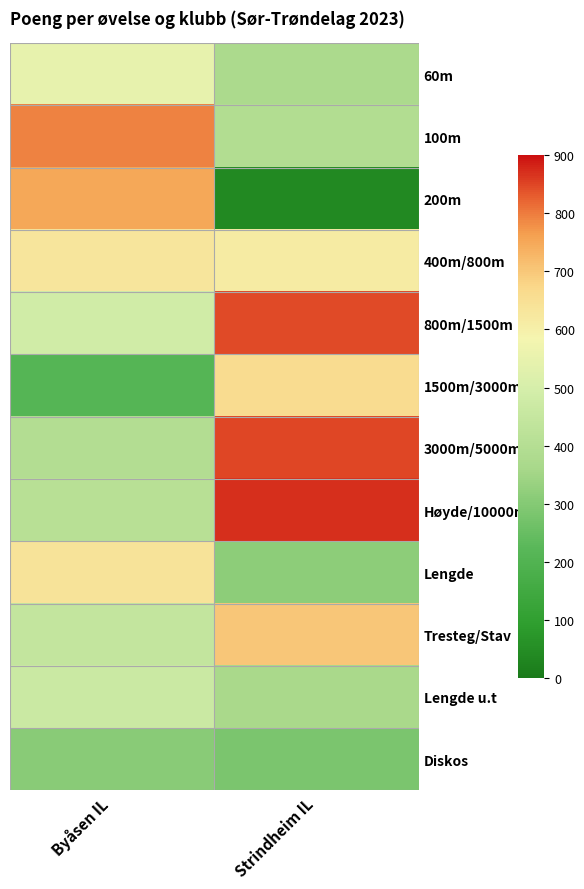

Reading left to right, transcribe all the data shown in this chart.

60m: Byåsen IL=545	Strindheim IL=374
100m: Byåsen IL=794	Strindheim IL=391
200m: Byåsen IL=752	Strindheim IL=39
400m/800m: Byåsen IL=632	Strindheim IL=614
800m/1500m: Byåsen IL=485	Strindheim IL=844
1500m/3000m: Byåsen IL=213	Strindheim IL=659
3000m/5000m: Byåsen IL=396	Strindheim IL=850
Høyde/10000m: Byåsen IL=408	Strindheim IL=869
Lengde: Byåsen IL=638	Strindheim IL=313
Tresteg/Stav: Byåsen IL=446	Strindheim IL=700
Lengde u.t: Byåsen IL=466	Strindheim IL=367
Diskos: Byåsen IL=308	Strindheim IL=282